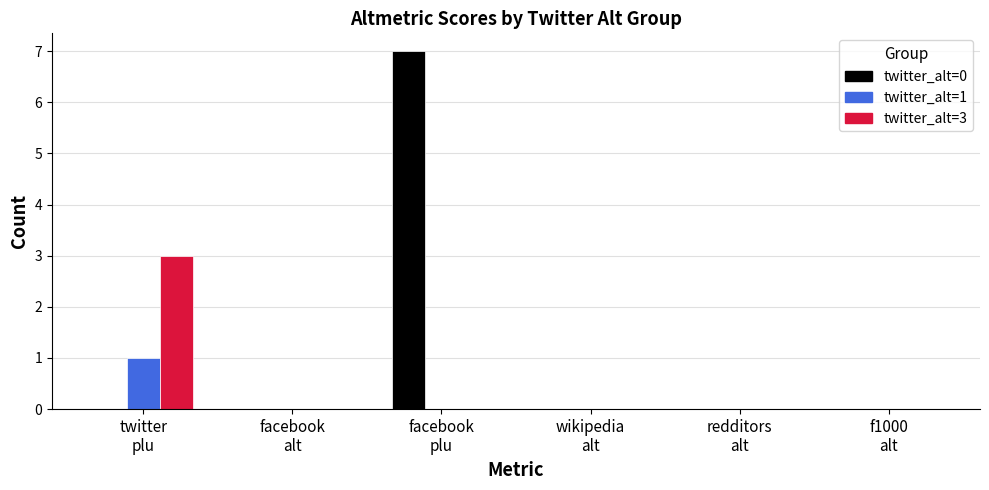

What is the greatest value displayed?

7